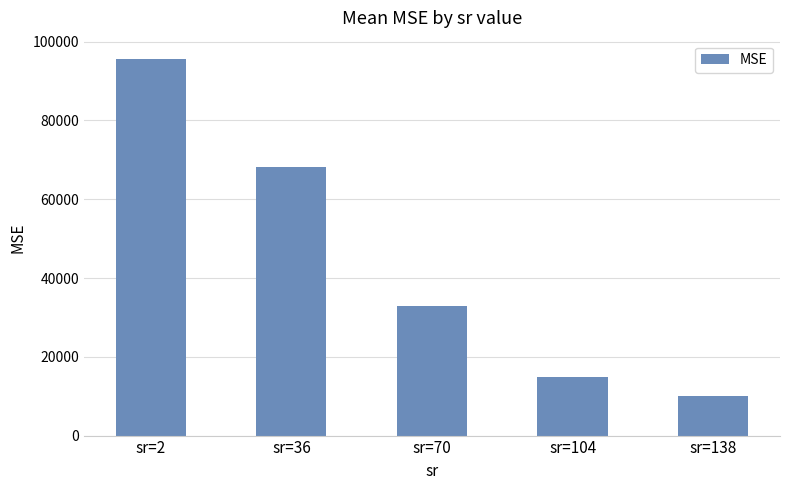

Is it true that the value at sr=104 is 21872.0?

False